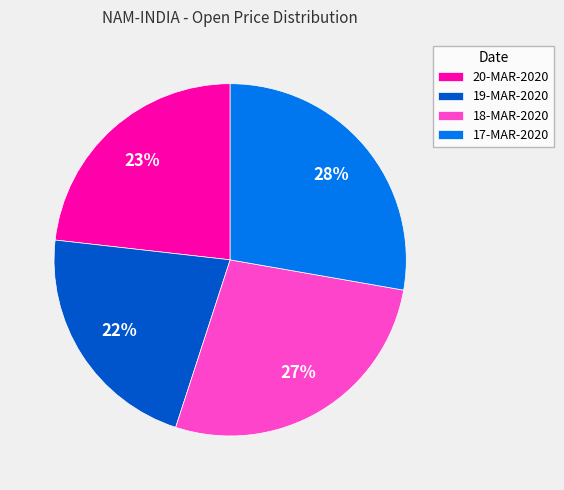

Is the sum of 19-MAR-2020 and 18-MAR-2020 greater than half?

No